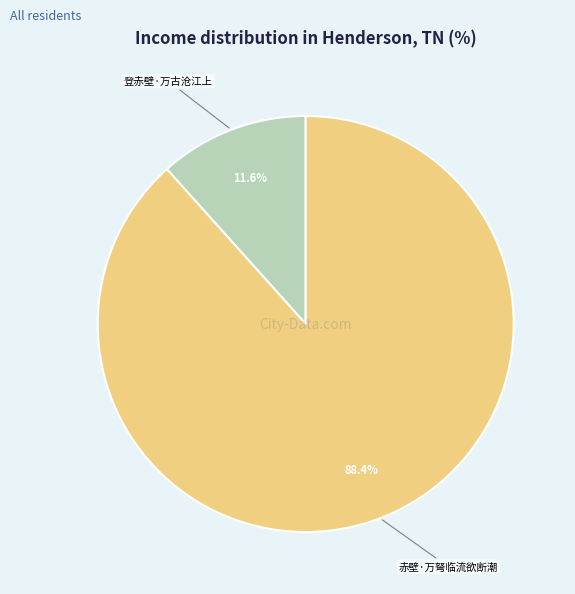

Does 登赤壁·万古沧江上 account for over 50% of the chart?

No